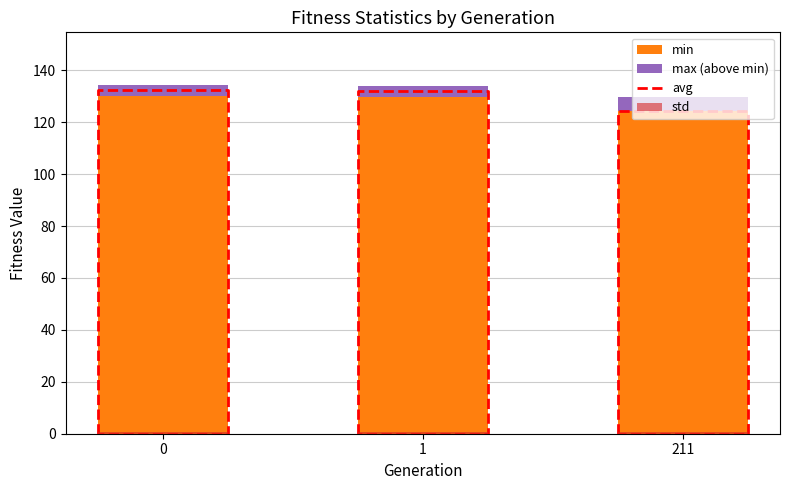

How many data points in min are less than 129?

1